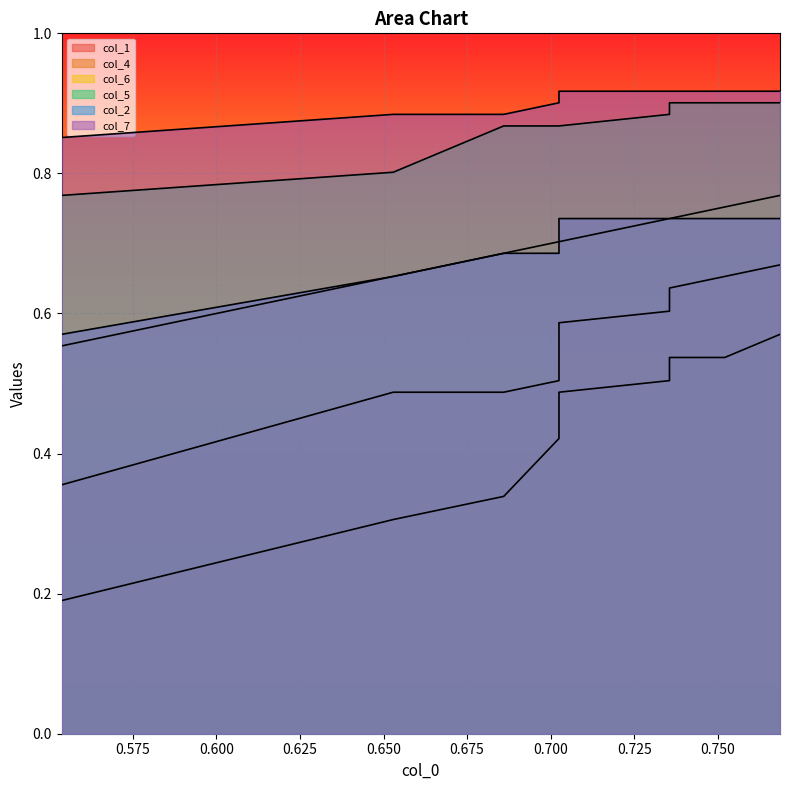

What is the minimum value for col_4?

0.2